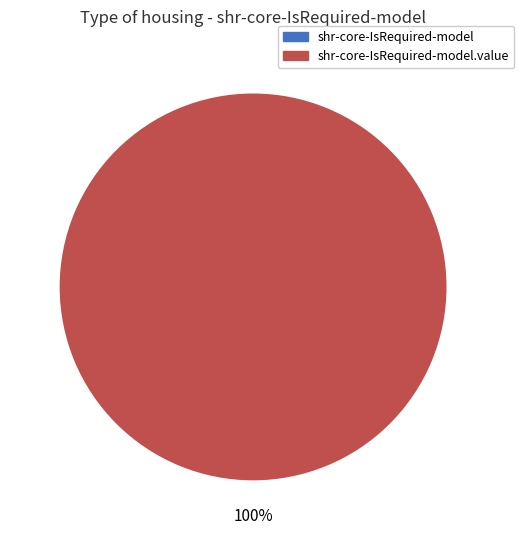

To the nearest percent, what is the combined percentage of shr-core-IsRequired-model.value and shr-core-IsRequired-model?

100%